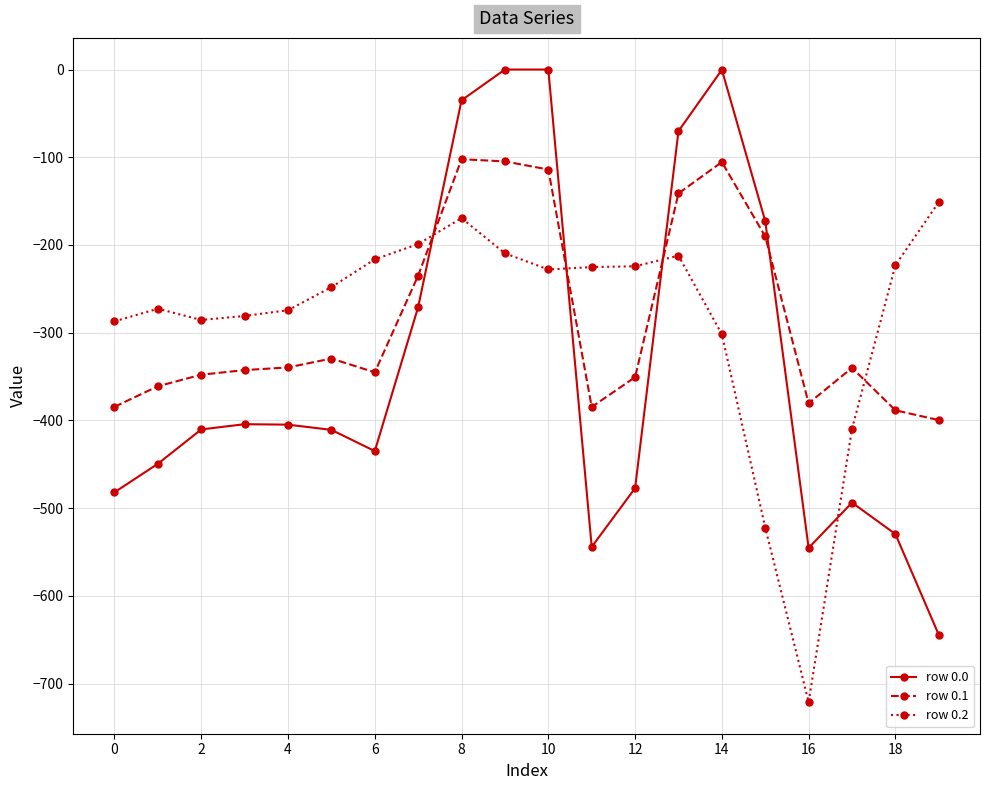

Does the chart have visible grid lines?

Yes